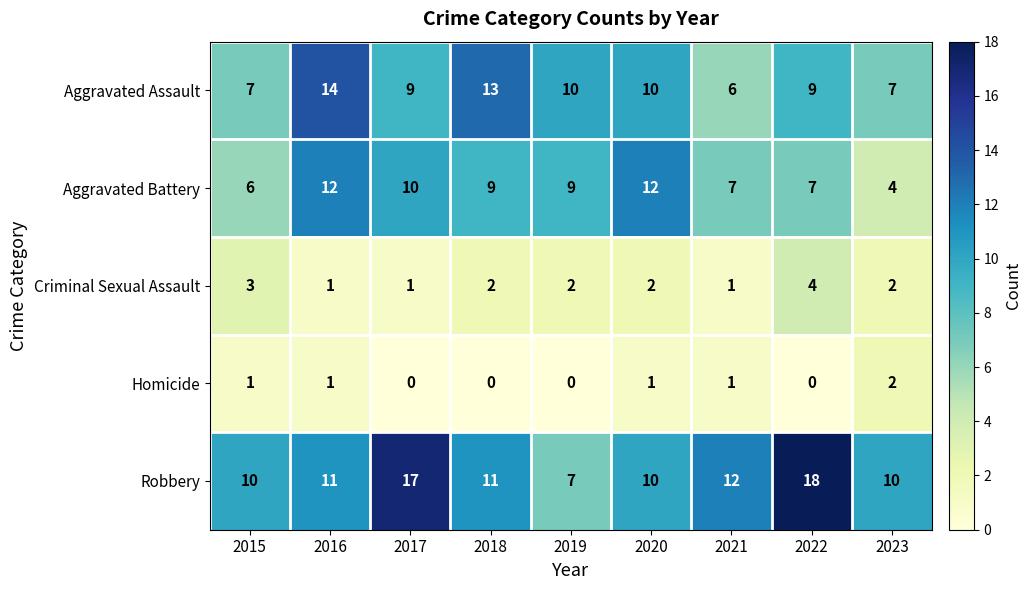

What is the maximum value shown in the chart?

18